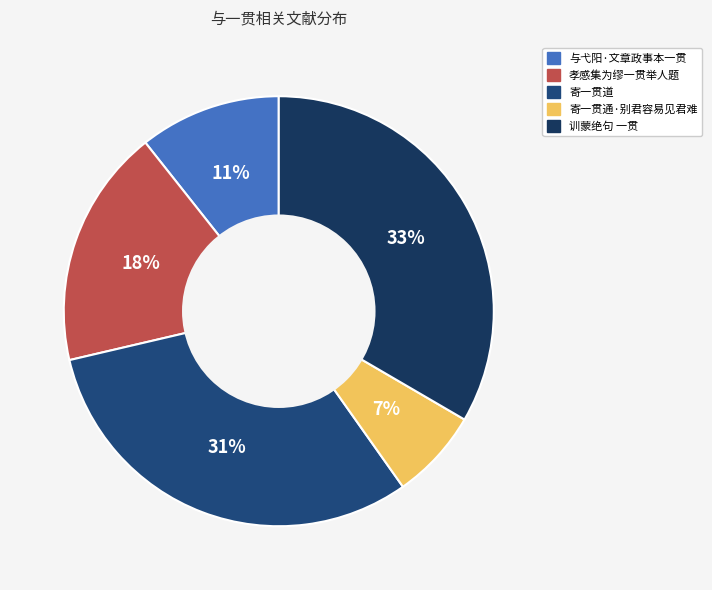

Which category has the smallest portion of the pie?

寄一贯通·别君容易见君难